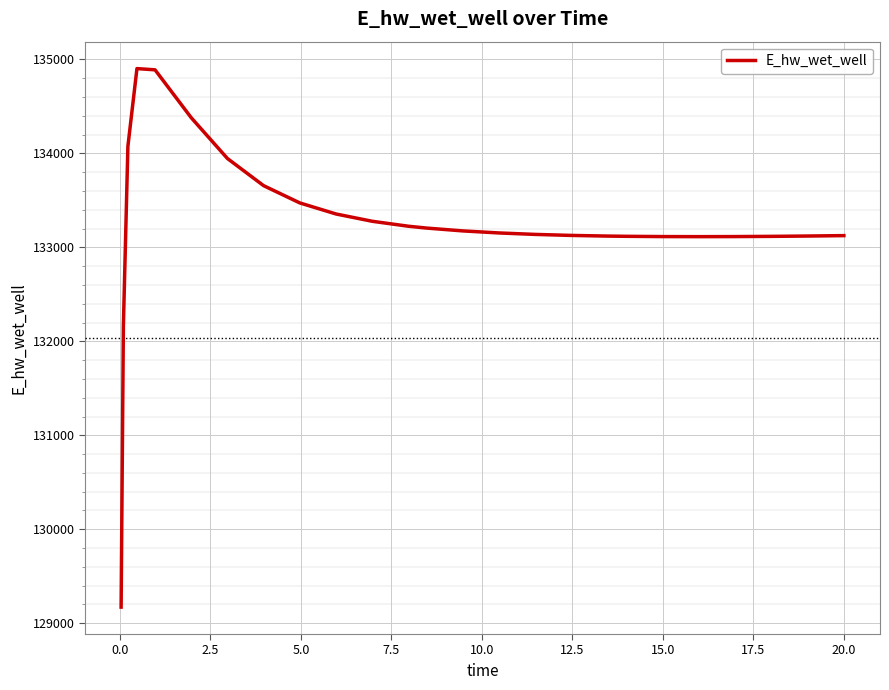

What is the smallest value displayed?

129172.2